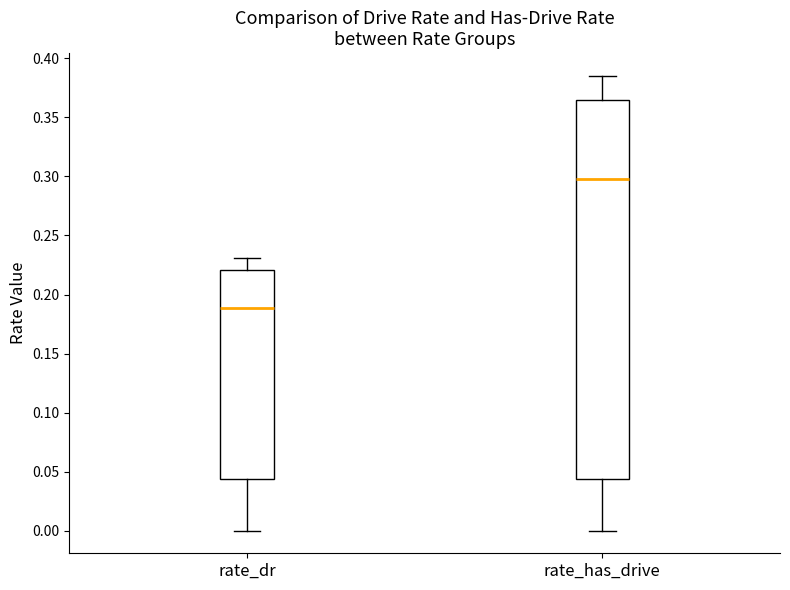

Which box has the highest median line?

rate_has_drive